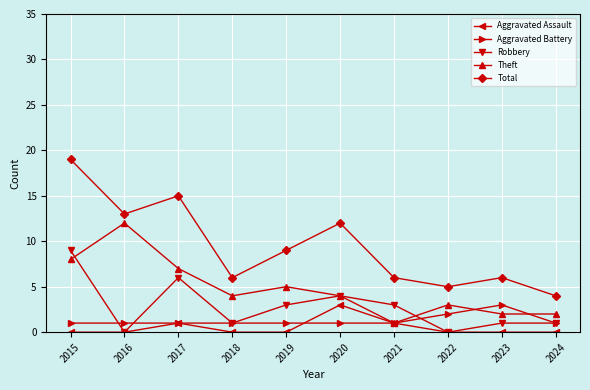

What is the highest value of the Total series?

19